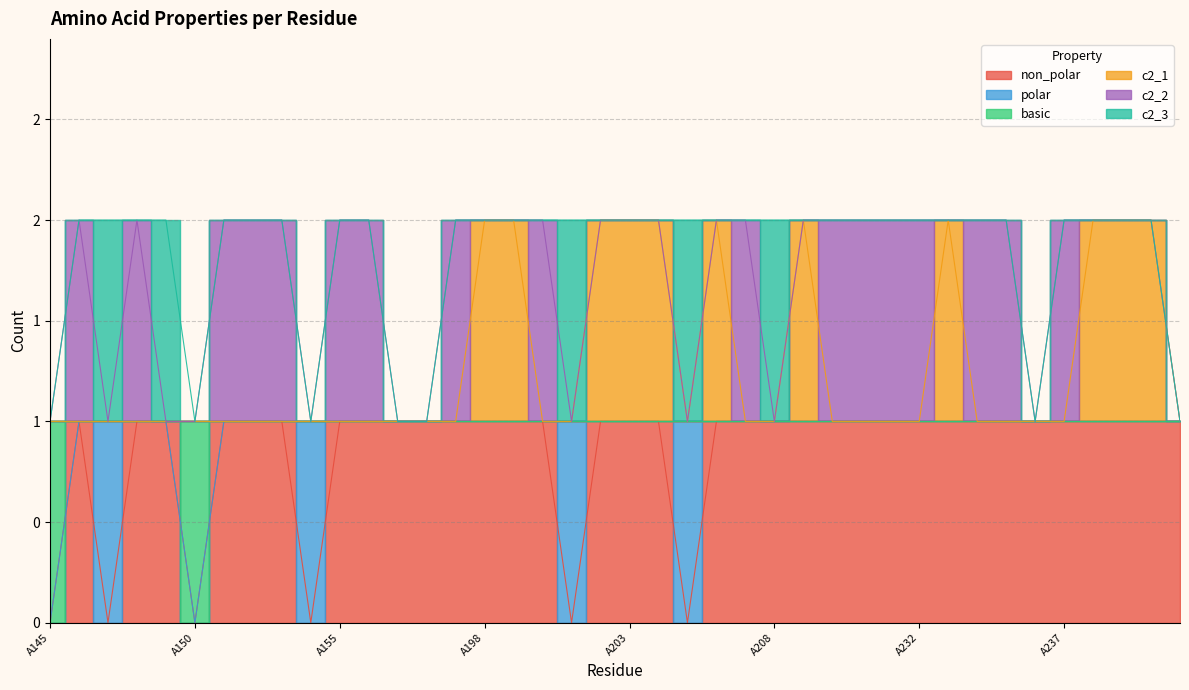

What is the difference between the c2_1 values at A241 and A203?

1